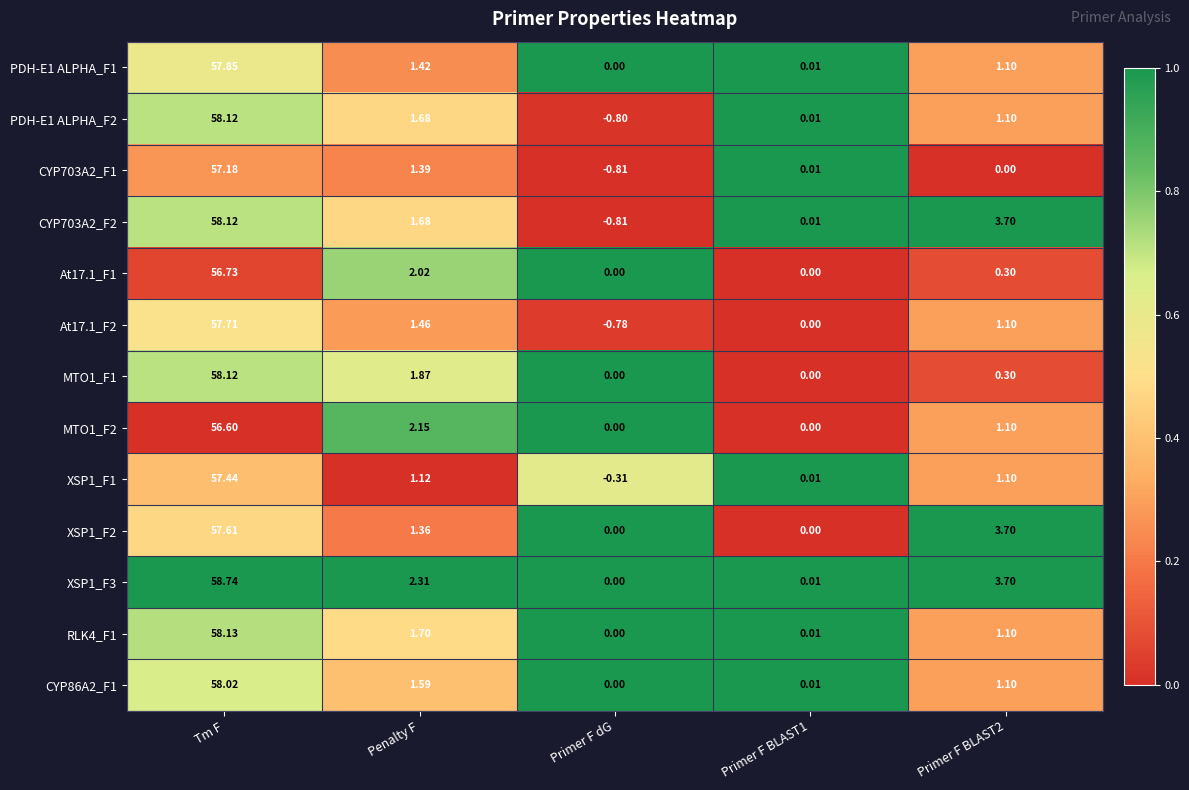

Where is At17.1_F2 nearest to the value 28?

Penalty F